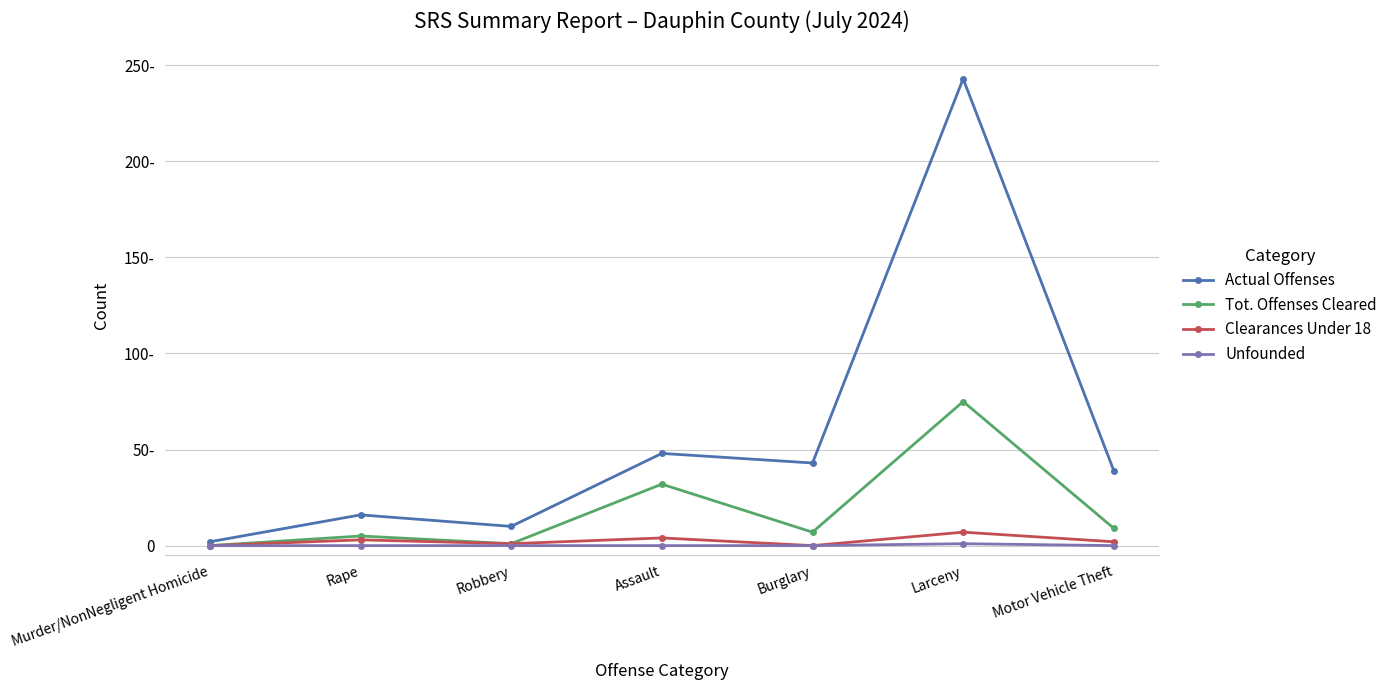

Reading left to right, what are all the values shown in this chart?

Actual Offenses: 2	16	10	48	43	243	39
Tot. Offenses Cleared: 0	5	1	32	7	75	9
Clearances Under 18: 0	3	1	4	0	7	2
Unfounded: 0	0	0	0	0	1	0